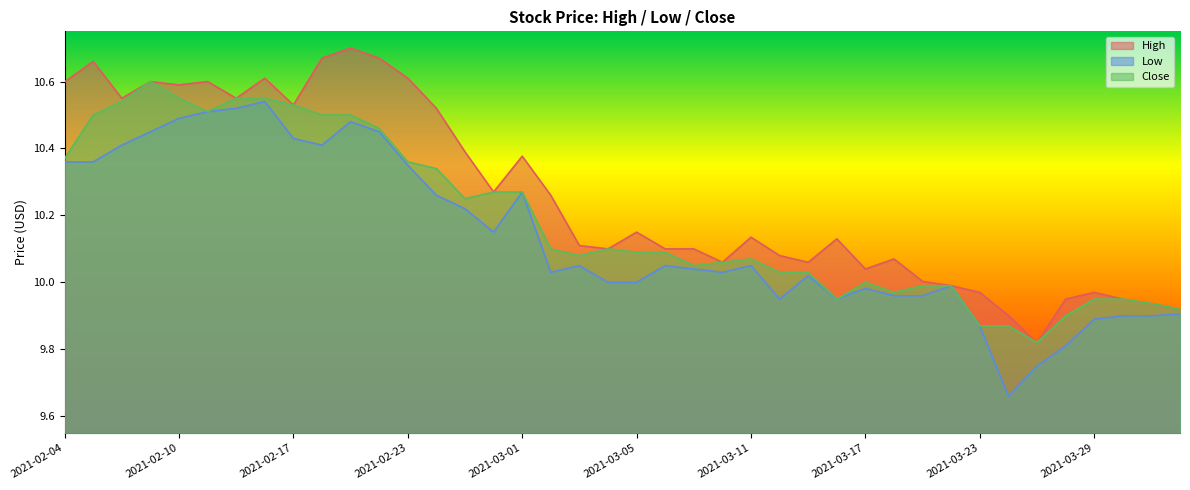

List the series in order of their overall mean, highest first.

High, Close, Low